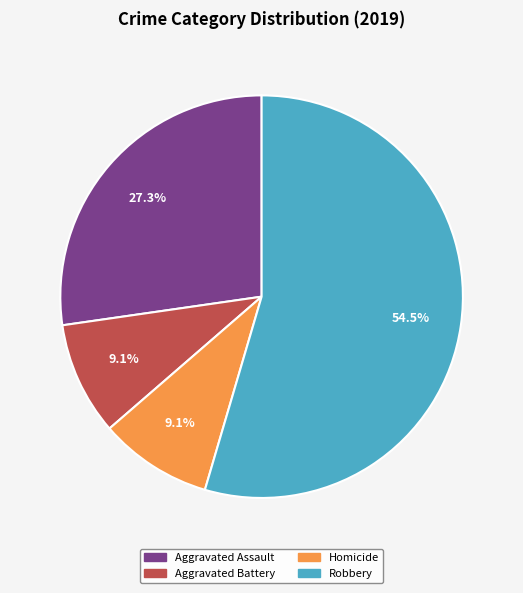

Does any single category account for the majority?

Yes